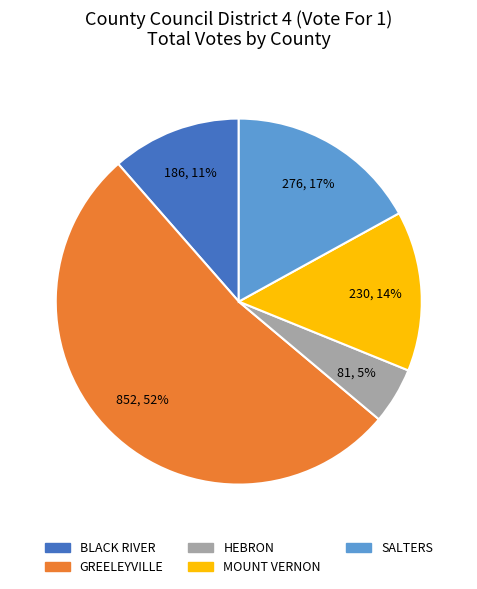

Is BLACK RIVER the majority of the pie?

No